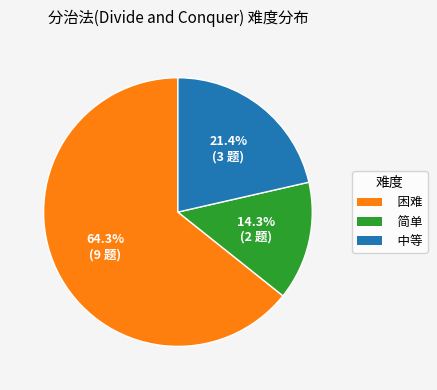

Is it true that 困难 is 52% of the pie?

False